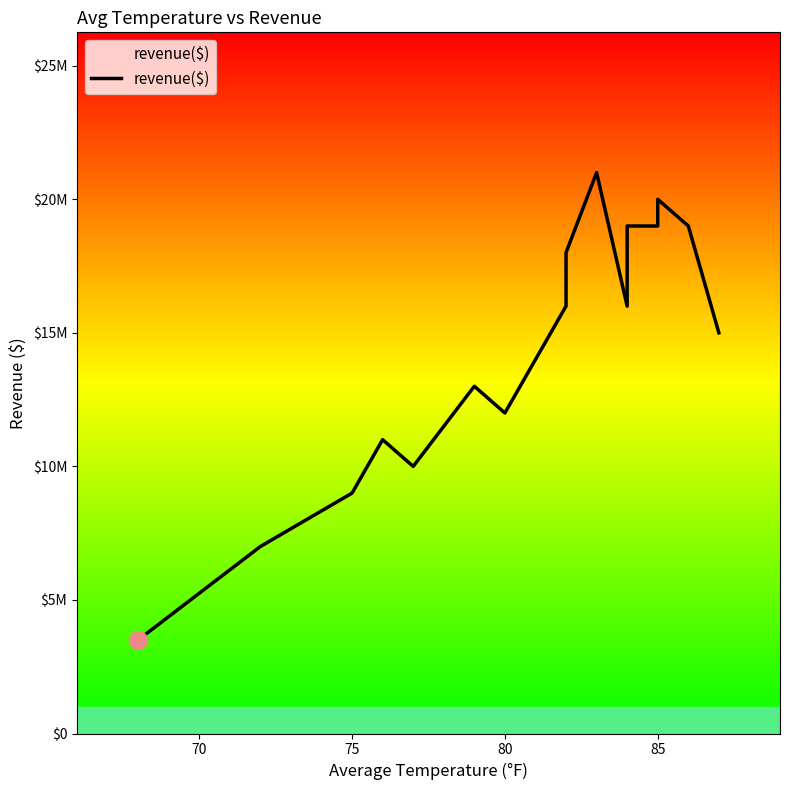

Is it true that the value at 70 is 12220467?

False